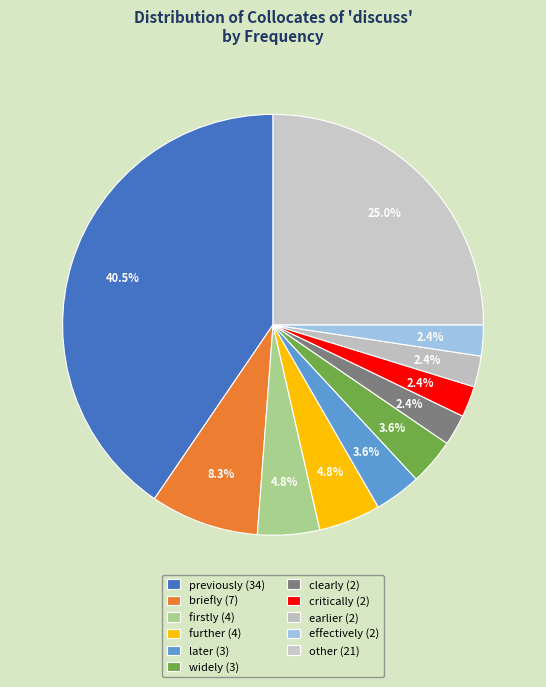

To the nearest percent, what percentage of the pie is other?

25%